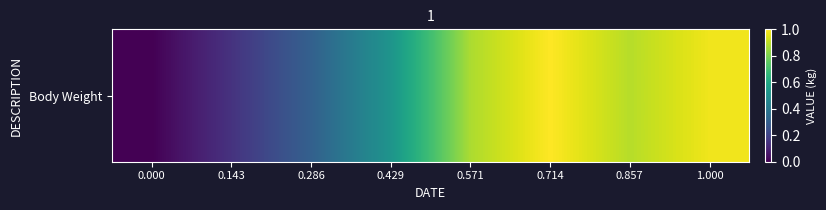

True or false: the data shows 0.6 at 0.000.

False